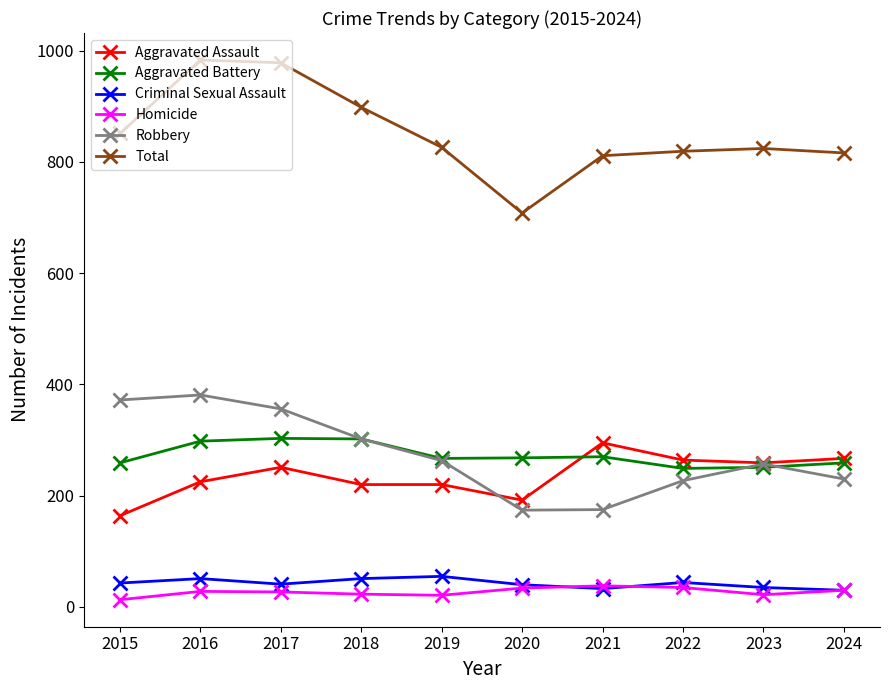

Read the Robbery value at 2020, to the nearest 5.

175